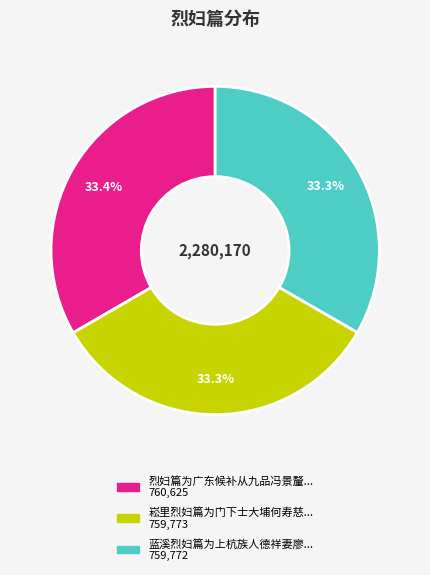

Is there any slice that represents more than half of the pie?

No